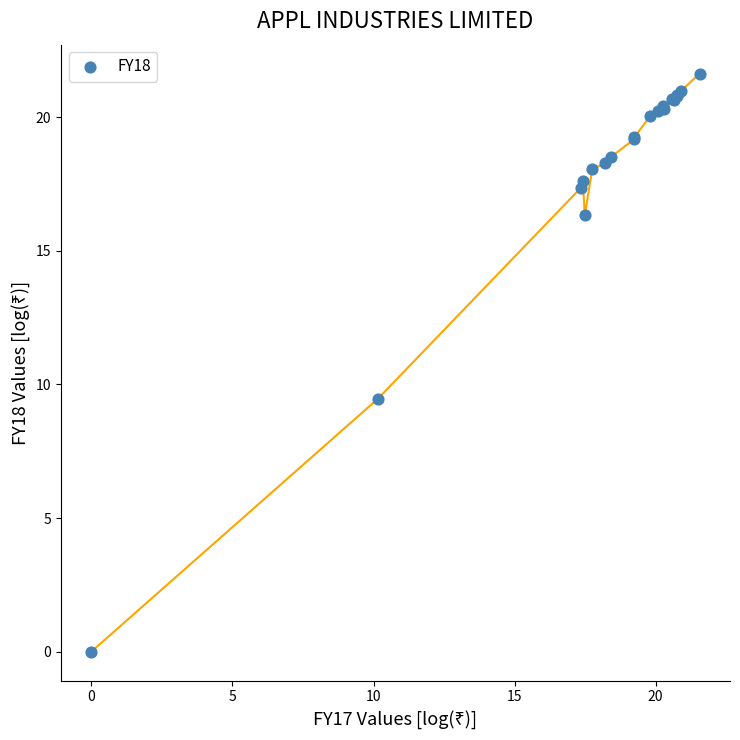

What Y value in the scatter plot is closest to 10?

9.5